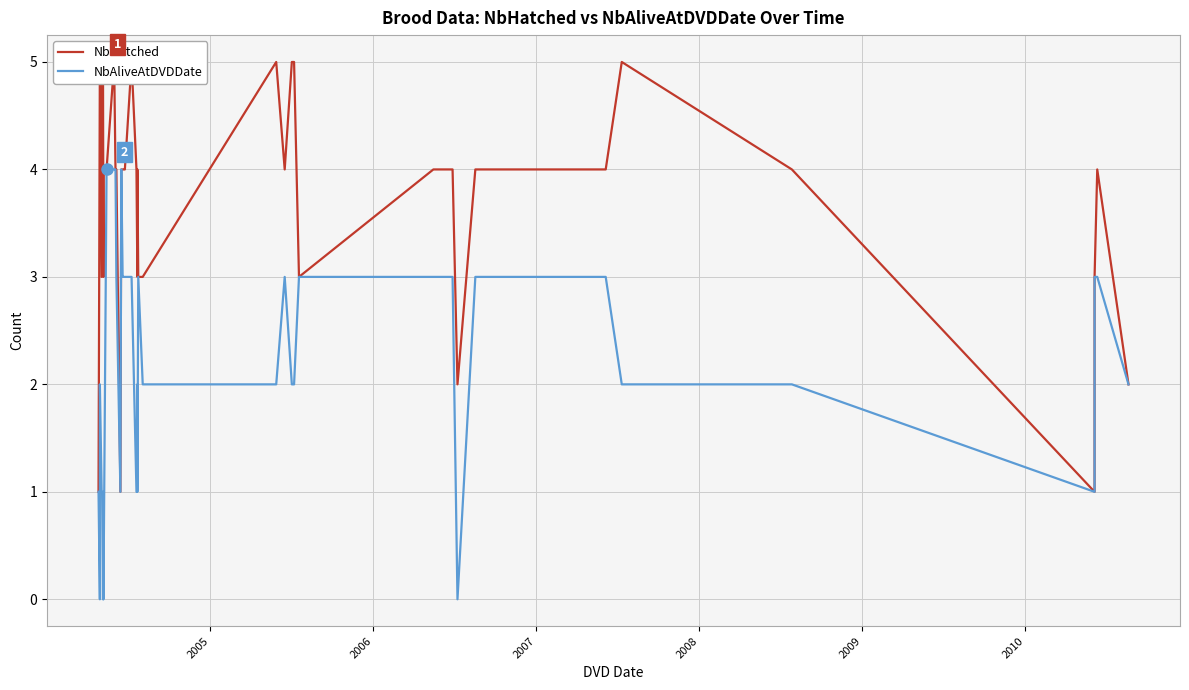

True or false: NbHatched and NbAliveAtDVDDate intersect in this chart.

False